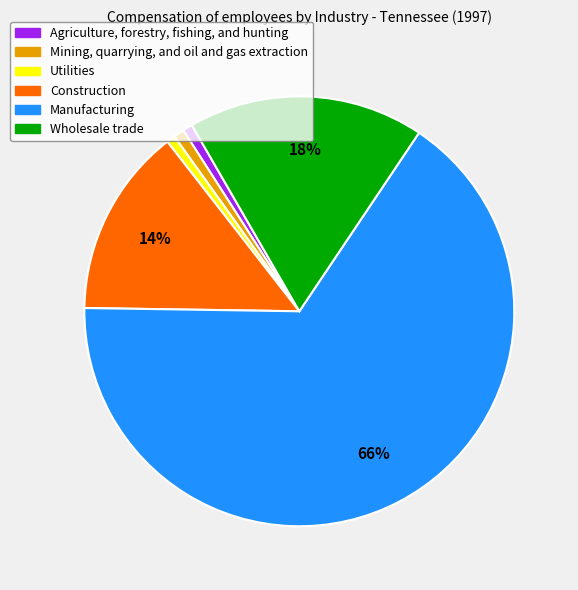

To the nearest percent, what is the combined percentage of Construction and Mining, quarrying, and oil and gas extraction?

15%